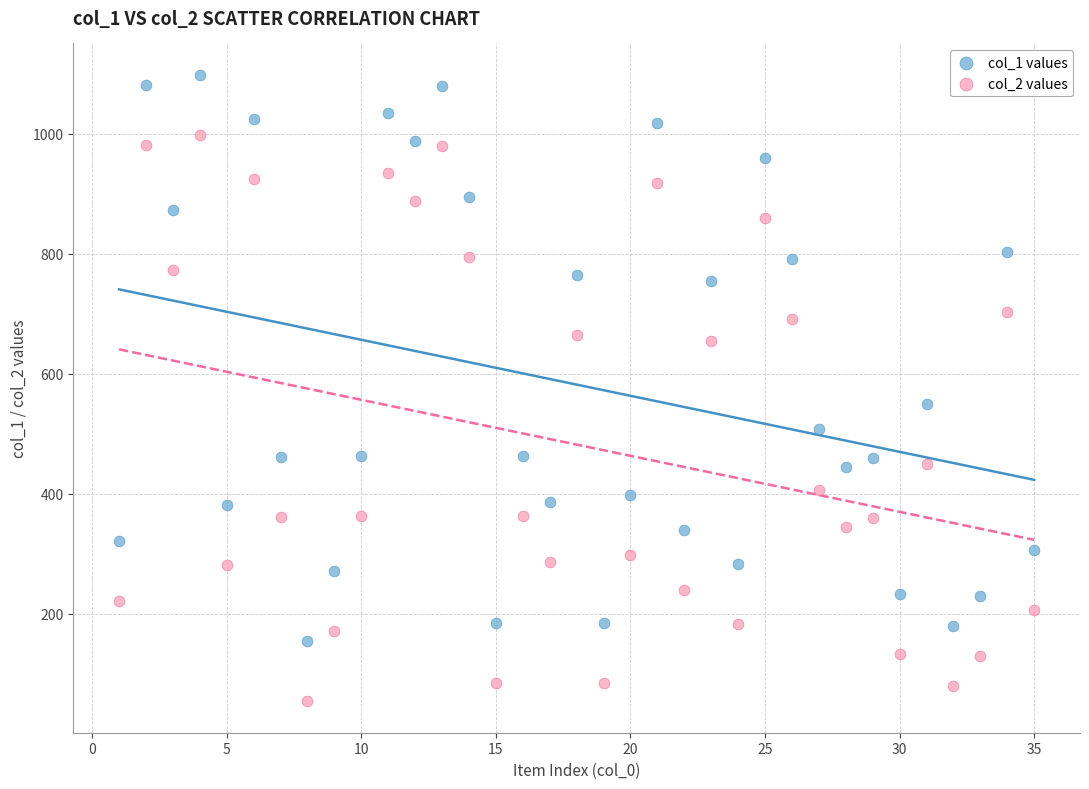

What is the X range (max minus min) for the scatter plot?

34